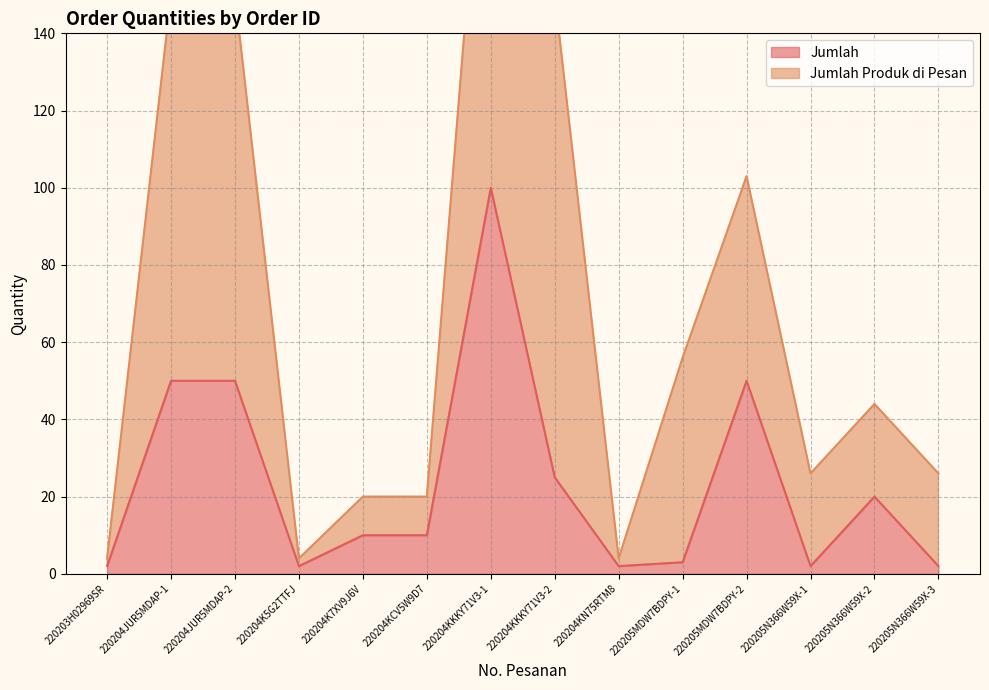

Rank the categories by value from lowest to highest.

220203H02969SR, 220204K5G2TTFJ, 220204KN75RTM8, 220205N366W59X-1, 220205N366W59X-3, 220205MDW7BDPY-1, 220204K7XV9J6V, 220204KCV5W9D7, 220205N366W59X-2, 220204KKKY71V3-2, 220204JUR5MDAP-1, 220204JUR5MDAP-2, 220205MDW7BDPY-2, 220204KKKY71V3-1